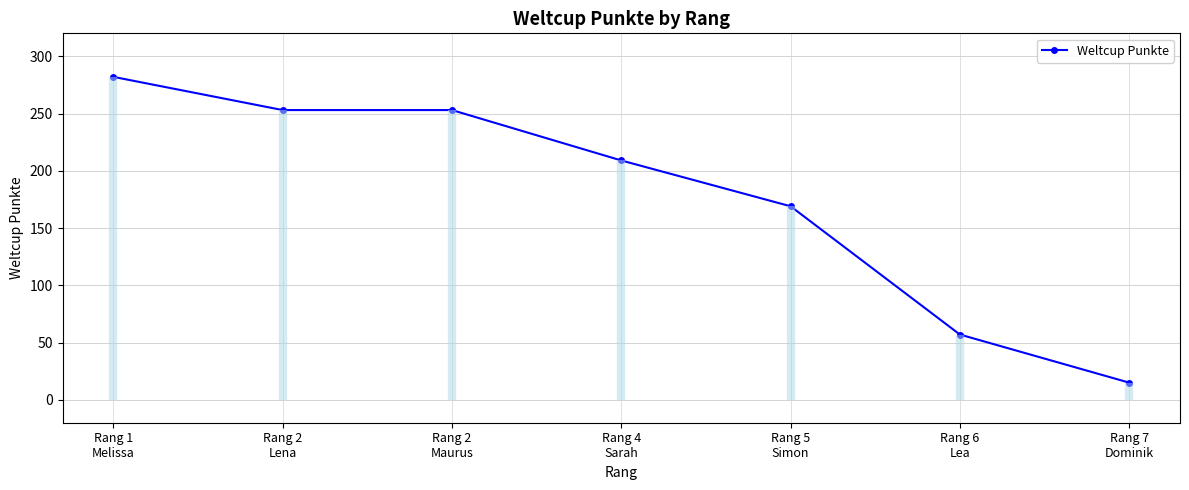

What is the label of the 3rd point from the right?

Rang 5
Simon